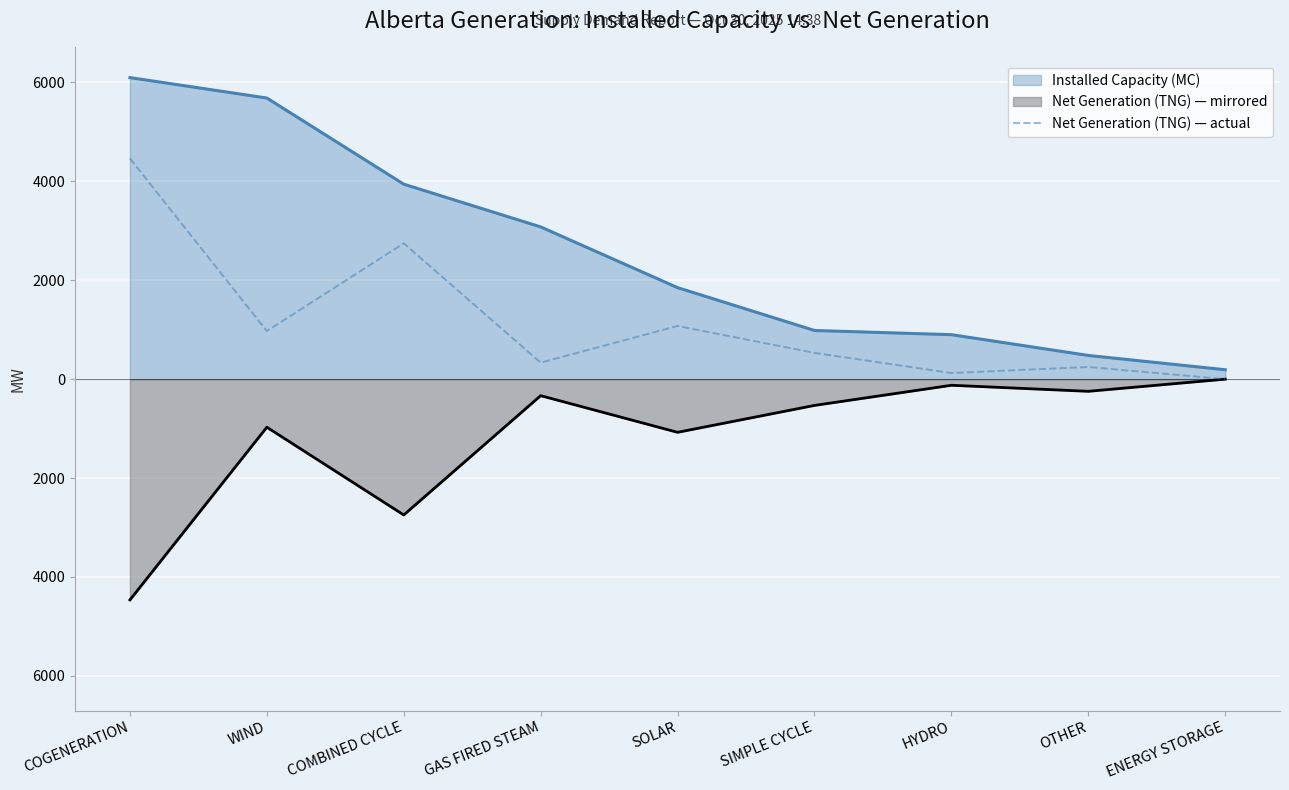

What are all the series names shown in the legend?

Installed Capacity (MC), Net Generation (TNG) — mirrored, Net Generation (TNG) — actual